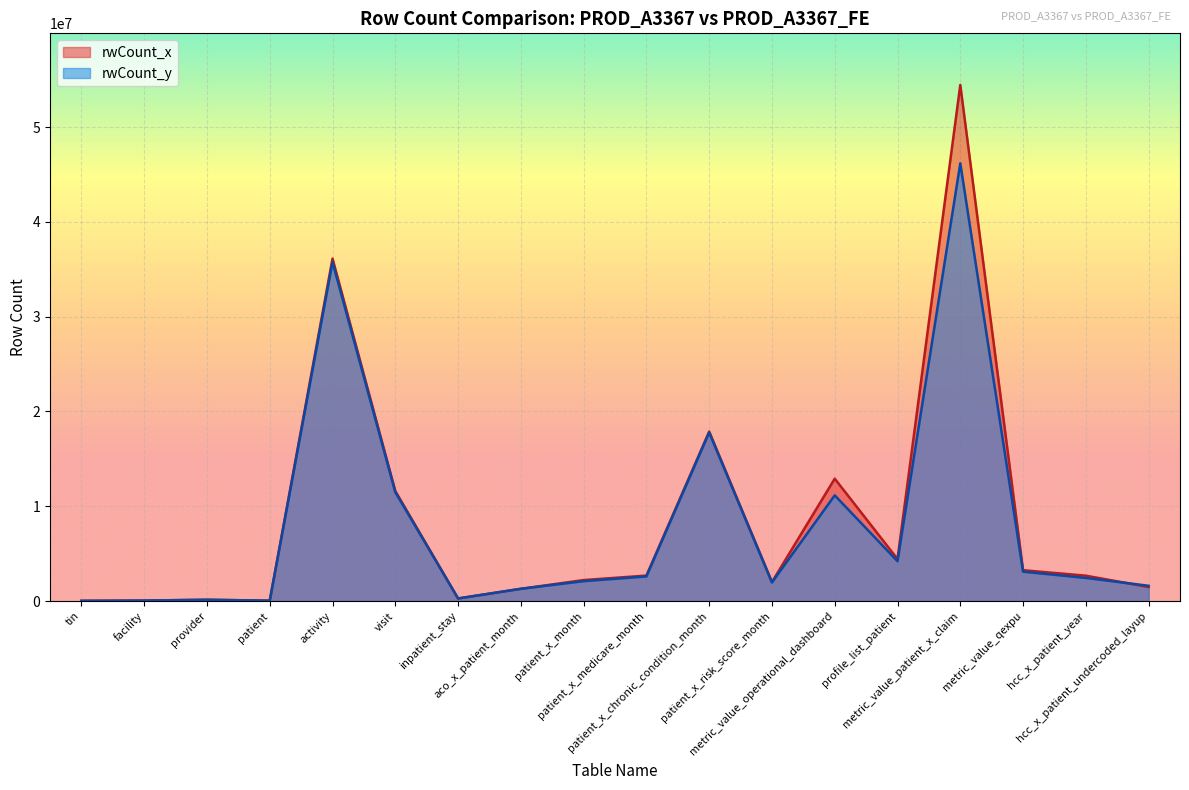

Where is rwCount_y nearest to the value 23102856?

patient_x_chronic_condition_month